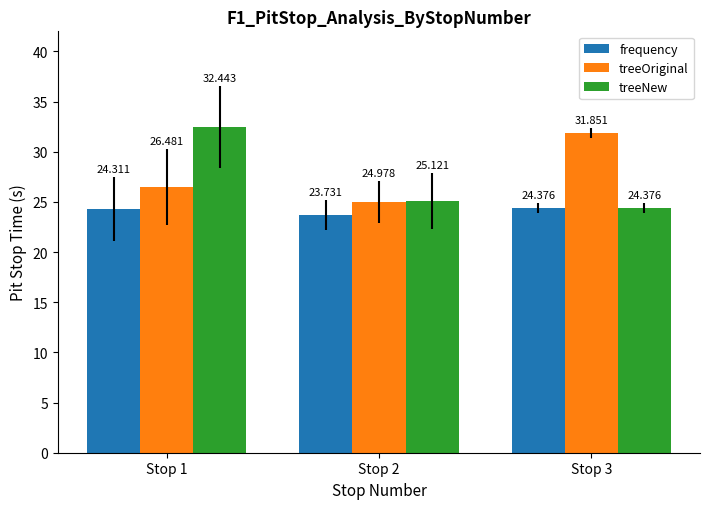

How many groups of bars are there?

3